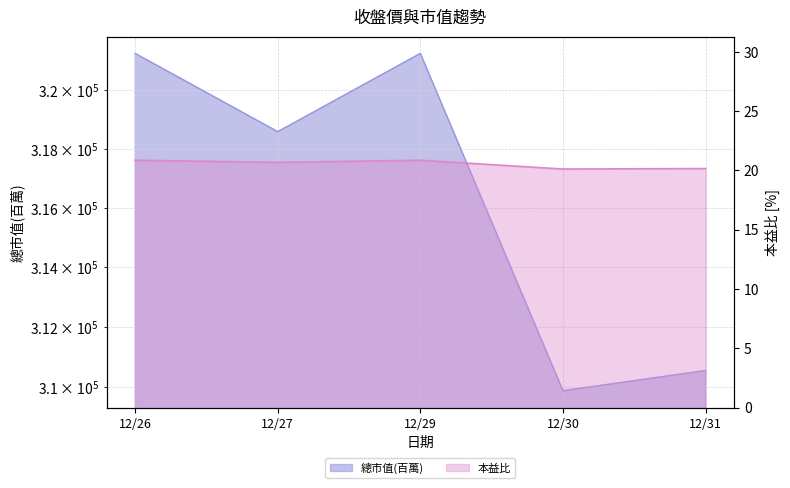

What is the value of the 總市值(百萬) point at the 3rd from the left?

321265.0